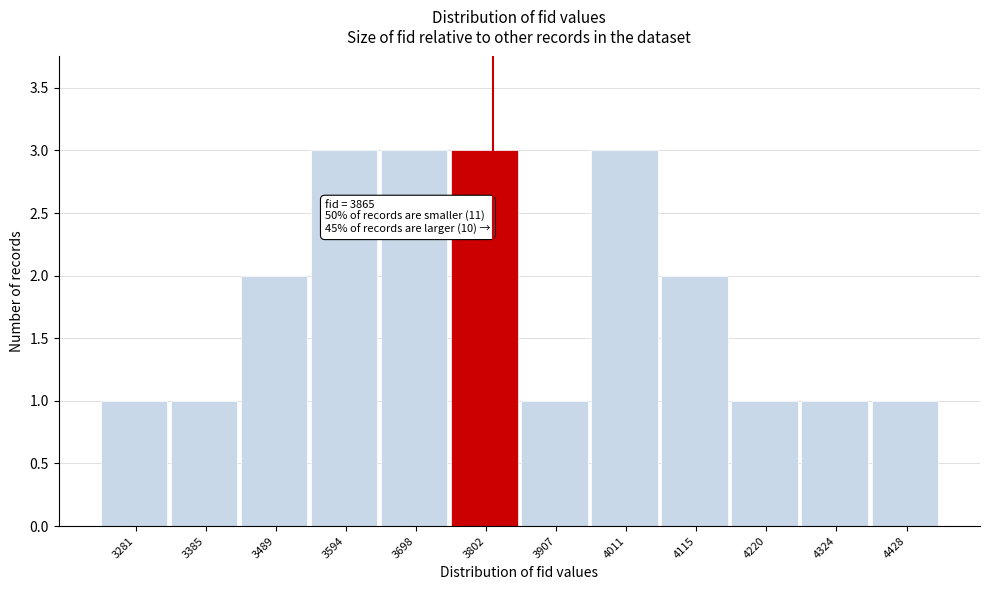

Reading left to right, list all the values displayed in this chart.

1	1	2	3	3	3	1	3	2	1	1	1